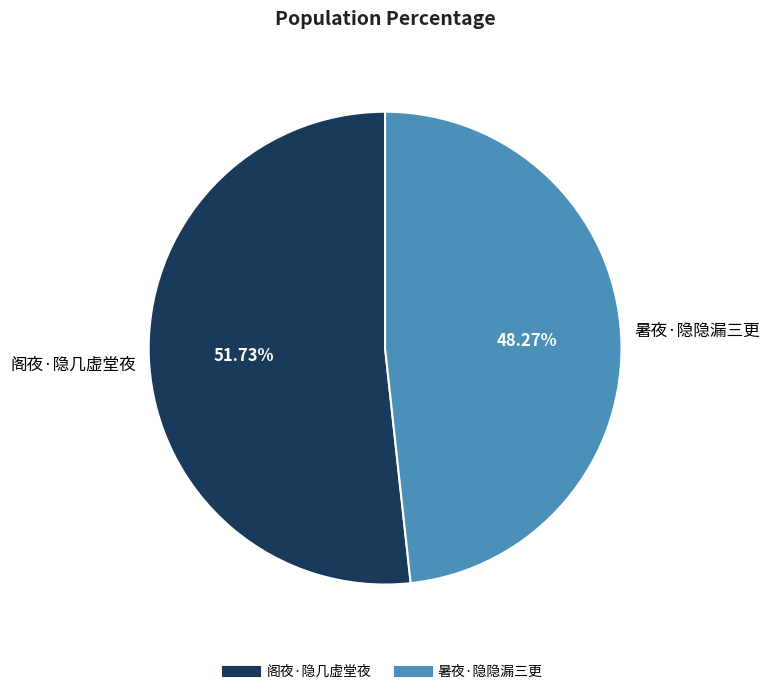

Count the number of slices in the pie.

2